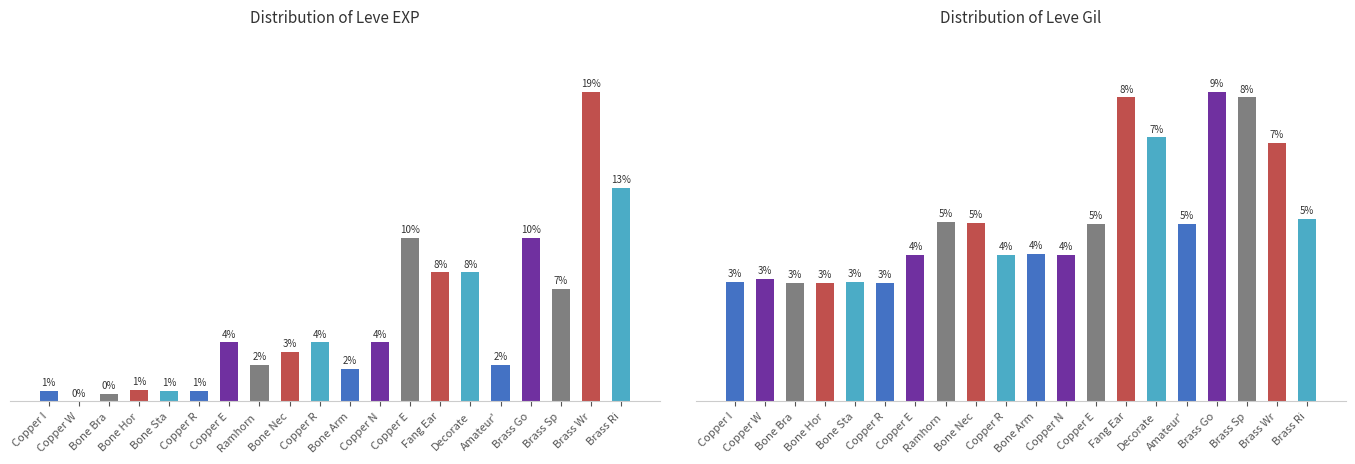

How many data points in Leve EXP are less than 3600?

10